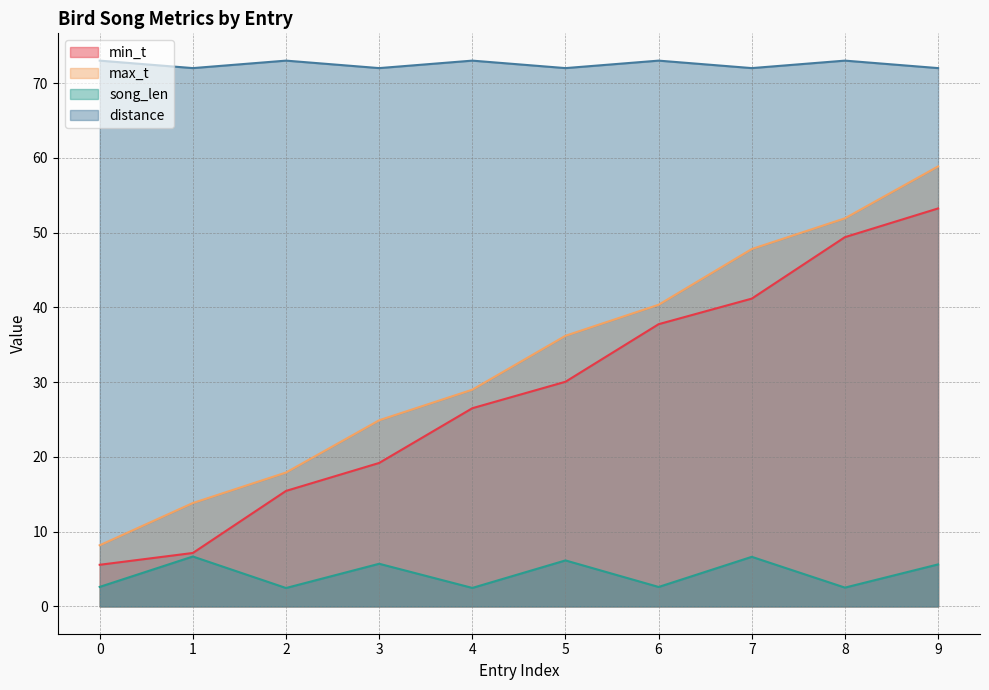

Which series has the largest total across all categories?

distance